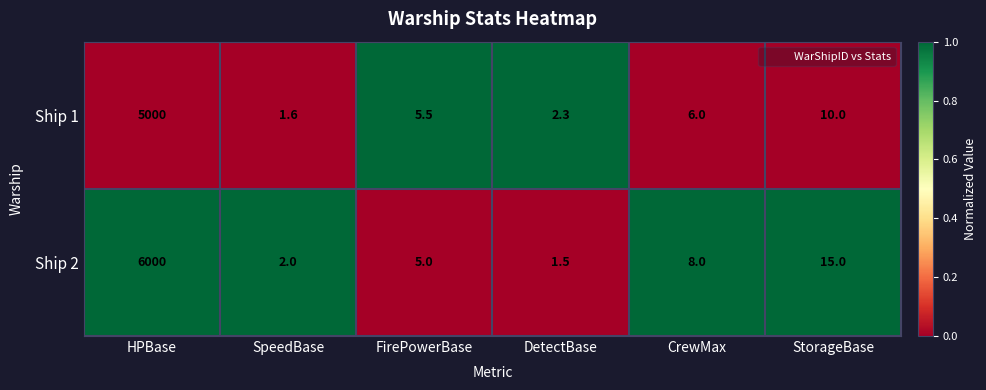

Reading left to right, list all the values displayed in this chart.

Ship 1: 5000.0	1.6	5.5	2.3	6.0	10.0
Ship 2: 6000.0	2.0	5.0	1.5	8.0	15.0